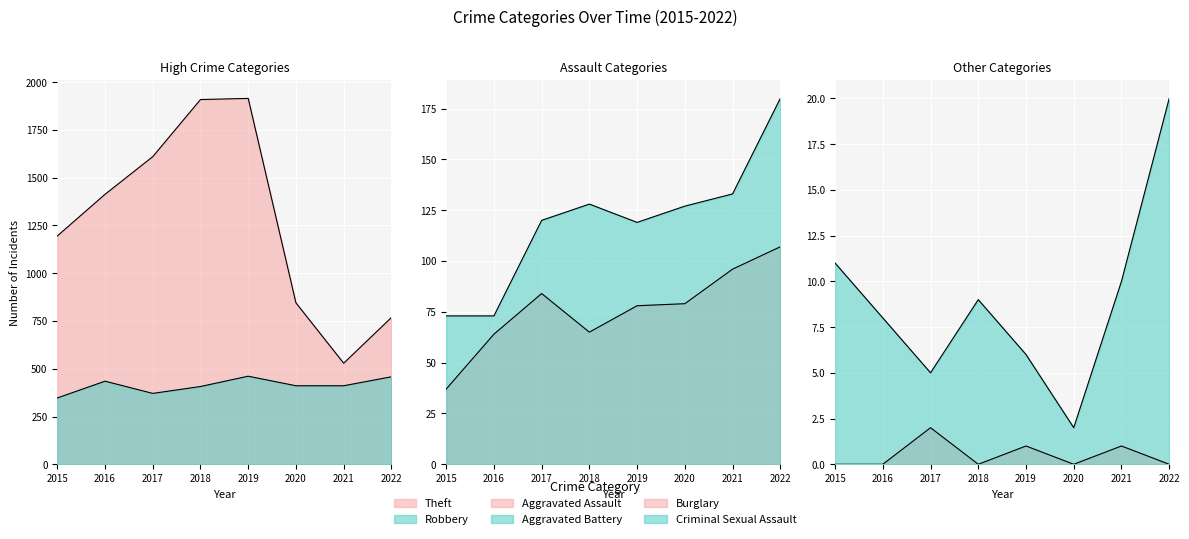

Between 2015 and 2021, which series saw the biggest shift?

Theft